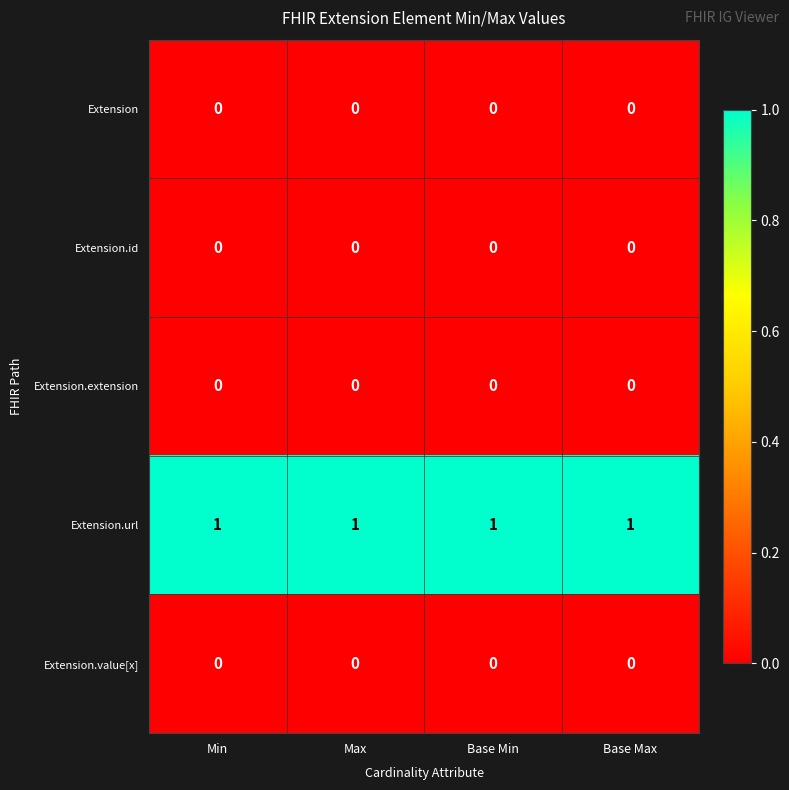

The Extension.extension series shows 0 at Min. True or false?

True